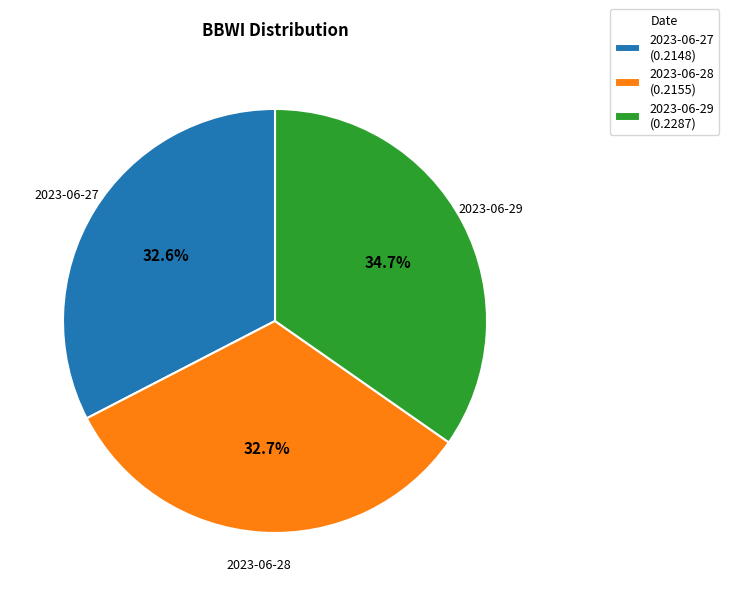

Do 2023-06-28 and 2023-06-27 together represent more than half of the pie?

Yes